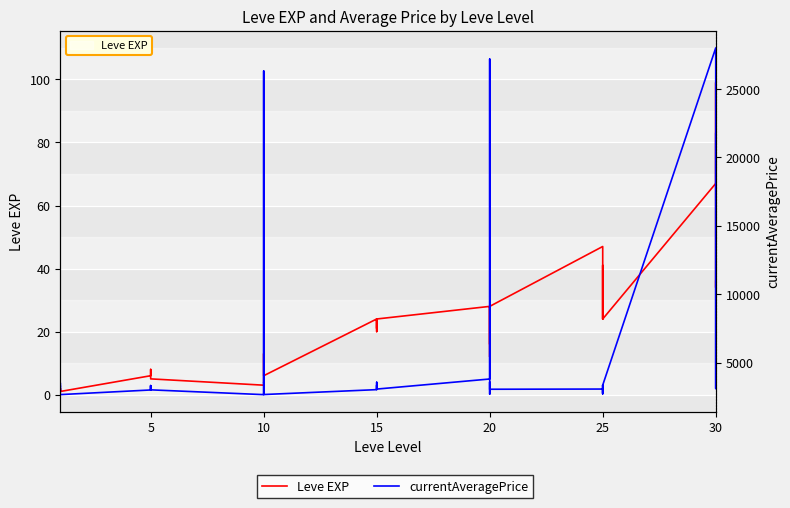

True or false: currentAveragePrice and Leve EXP intersect in this chart.

False